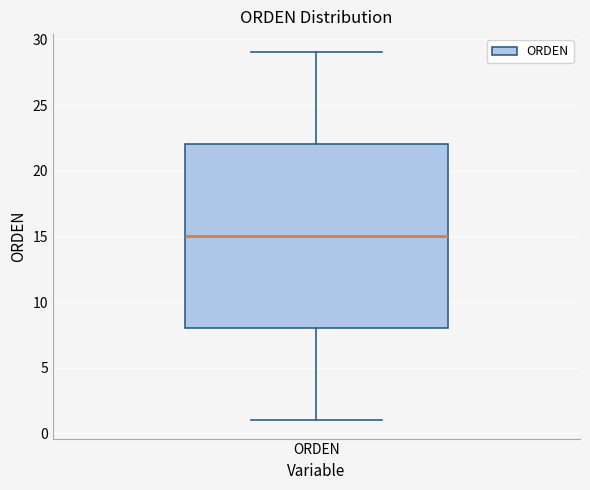

Where does the upper whisker of the box for ORDEN end on the y-axis? The values are not printed on the chart, so give them approximately, as read against the axis.

29